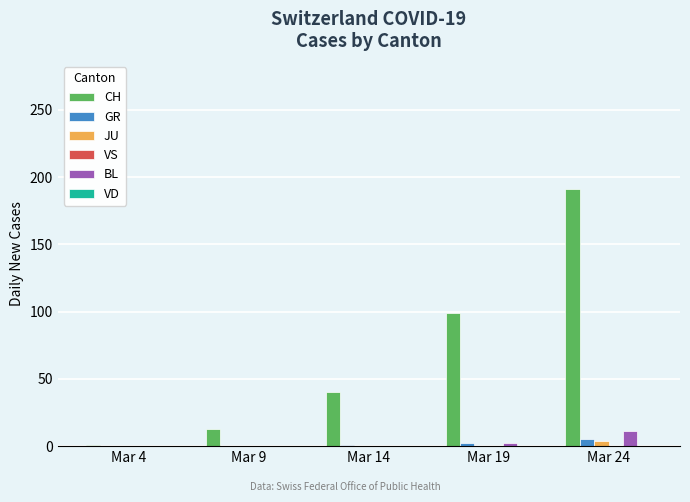

The value of JU at Mar 19 is 0. True or false?

True